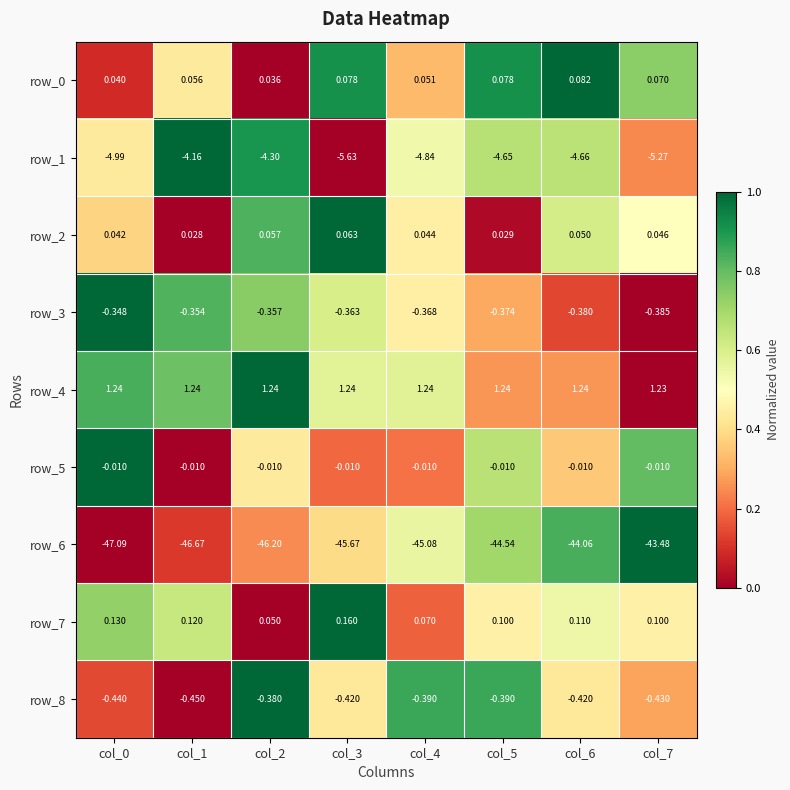

Is the value of row_8 at col_7 greater than the value of row_4 at col_2?

No